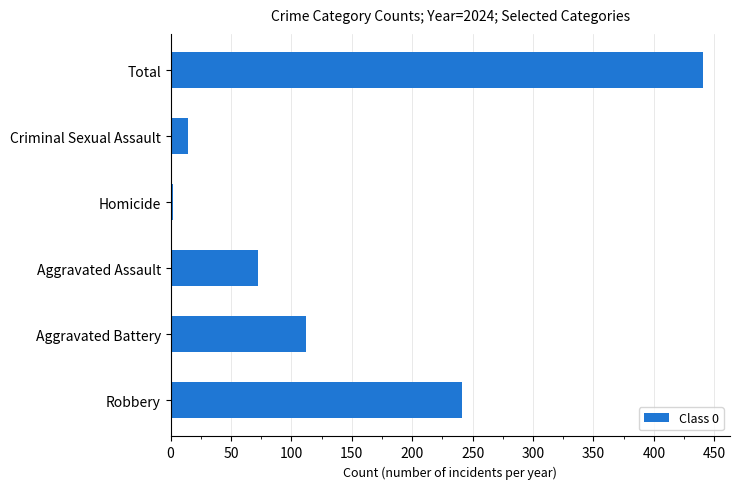

The value at Aggravated Assault is 72. True or false?

True